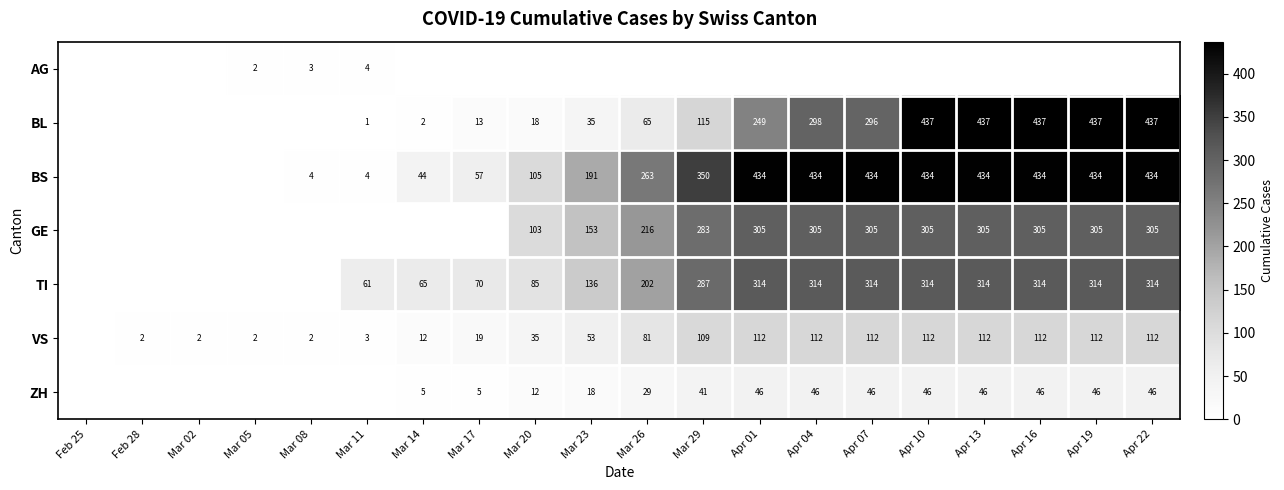

The GE series shows 216 at Mar 26. True or false?

True